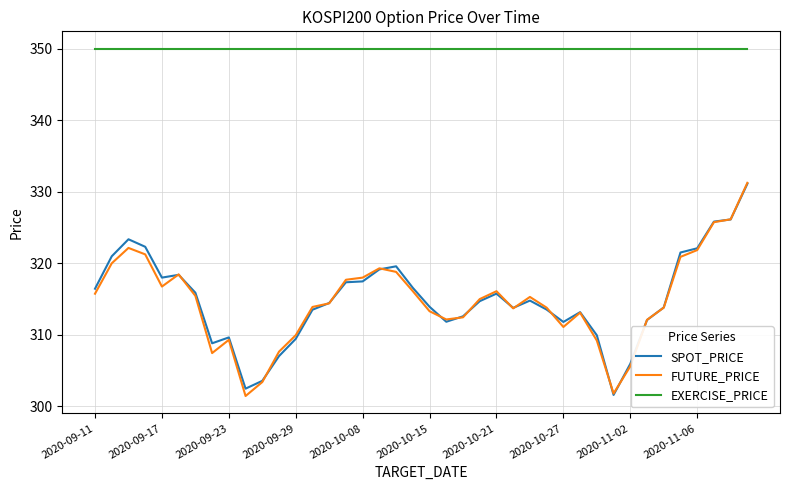

What is the maximum value shown in the chart?

350.0